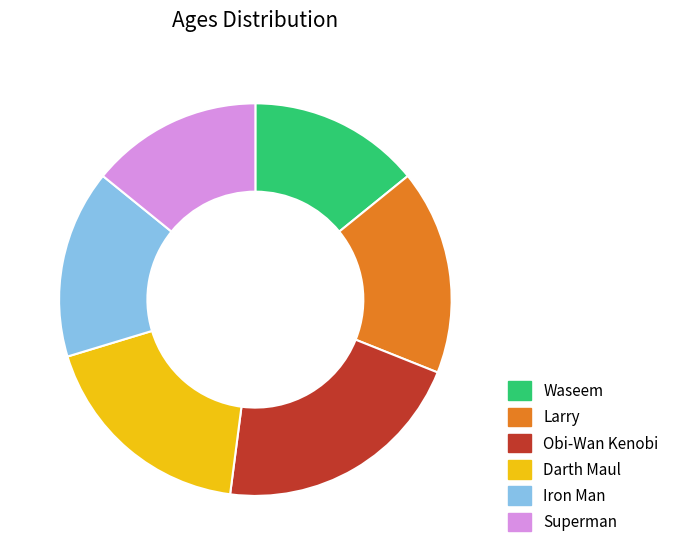

Is Obi-Wan Kenobi the majority of the pie?

No